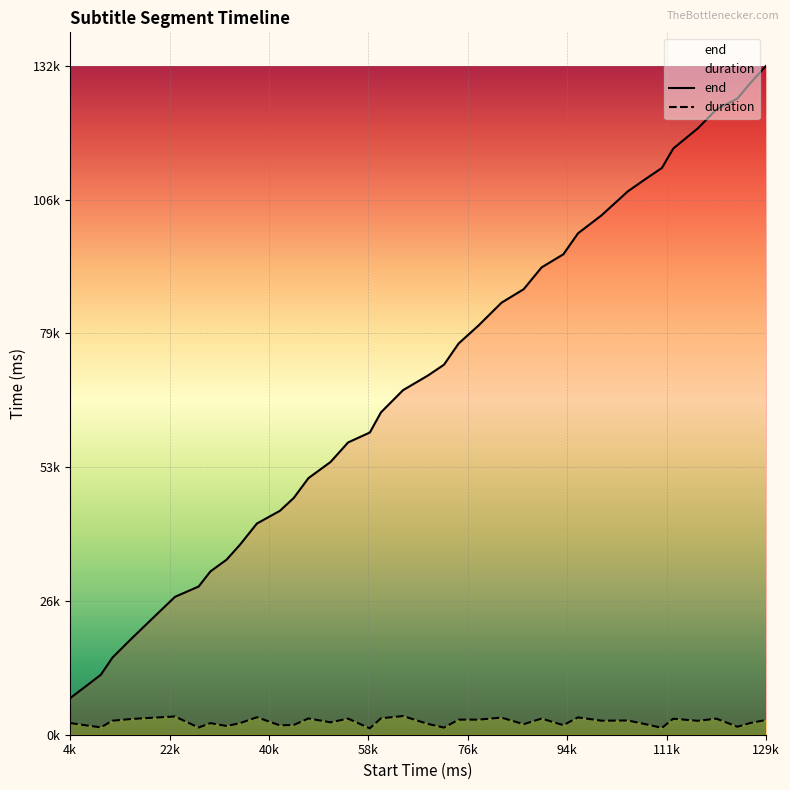

What is the average value of the end series?

68751